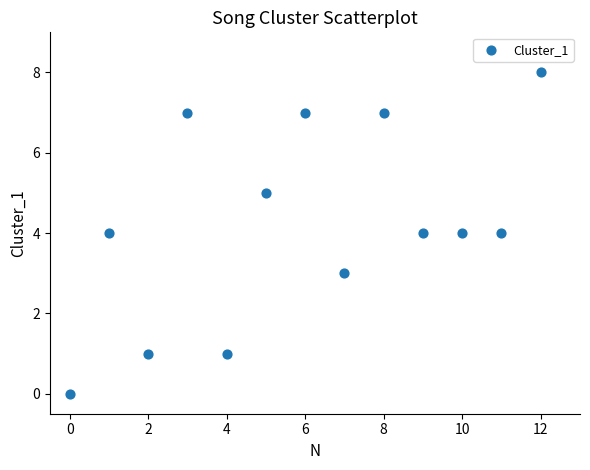

What is the range of Y values (max minus min)?

8